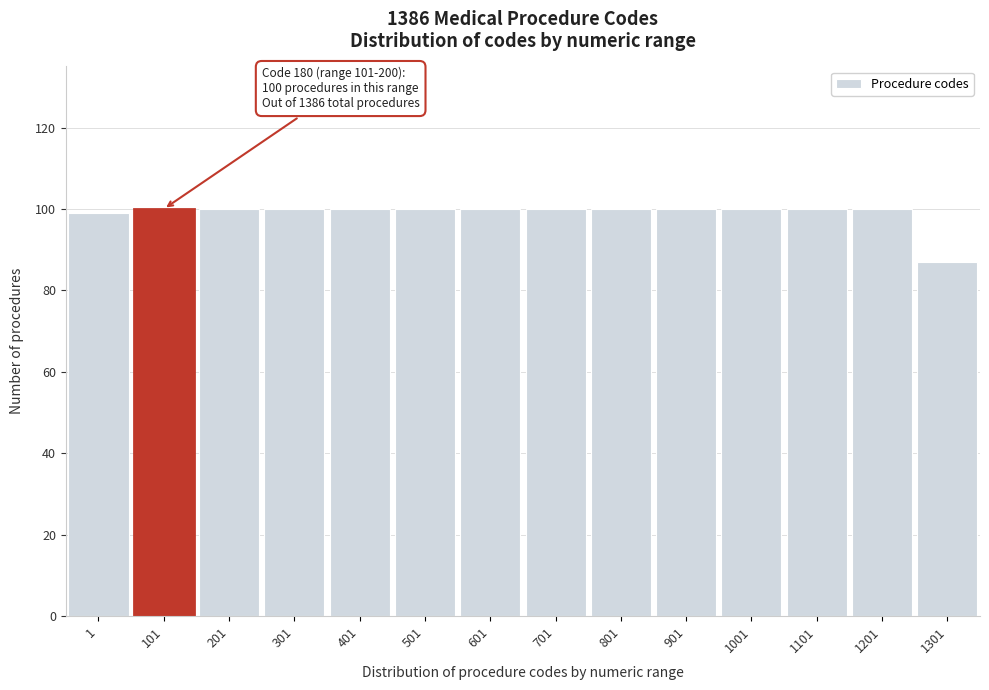

Reading left to right, list all the values displayed in this chart.

99	100	100	100	100	100	100	100	100	100	100	100	100	87